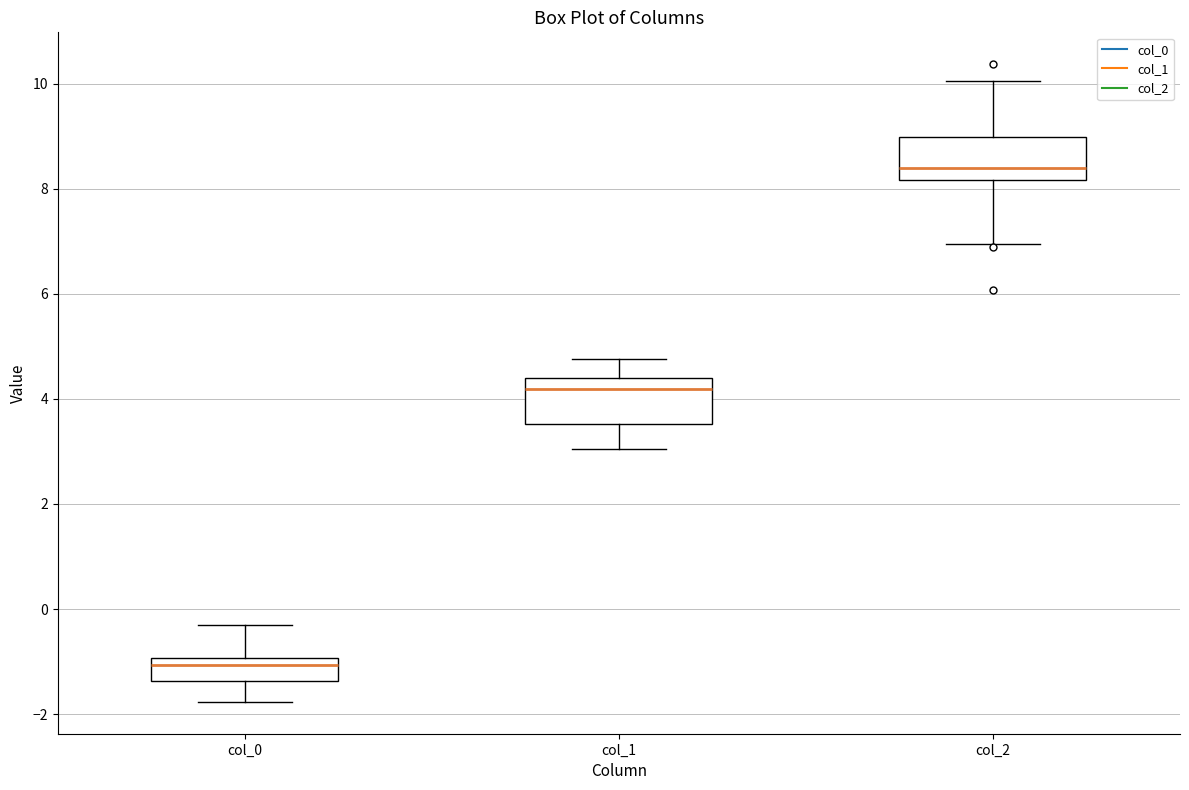

Reading left to right, transcribe this box plot: for each box, give where its median line is, the range the box spans, and where its two whiskers end, as read against the y-axis. The values are not printed on the chart, so give them approximately, as read against the axis.

col_0: median -1.0 (just below the box's upper edge), box -1.4 to -1.0, whiskers -1.8 to -0.4
col_1: median 4.2, box 3.6 to 4.4, whiskers 3.0 to 4.8
col_2: median 8.4, box 8.2 to 9.0, whiskers 7.0 to 10.0